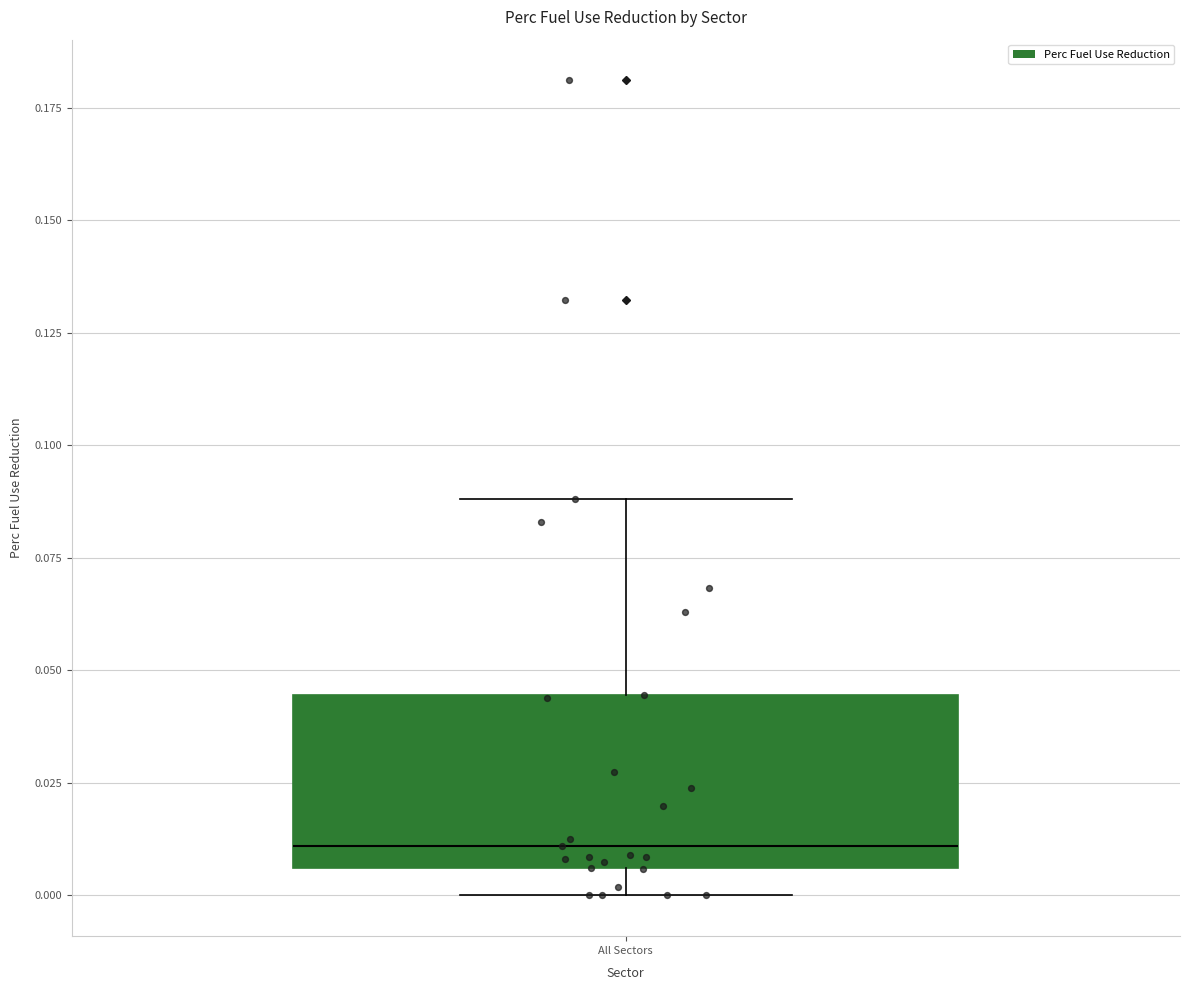

Read this box plot against the y-axis: the position of the median line, the range covered by the box, and the ends of both whiskers. The values are not printed on the chart, so give them approximately, as read against the axis.

median 0.010, box 0.005 to 0.045, whiskers 0.000 to 0.090